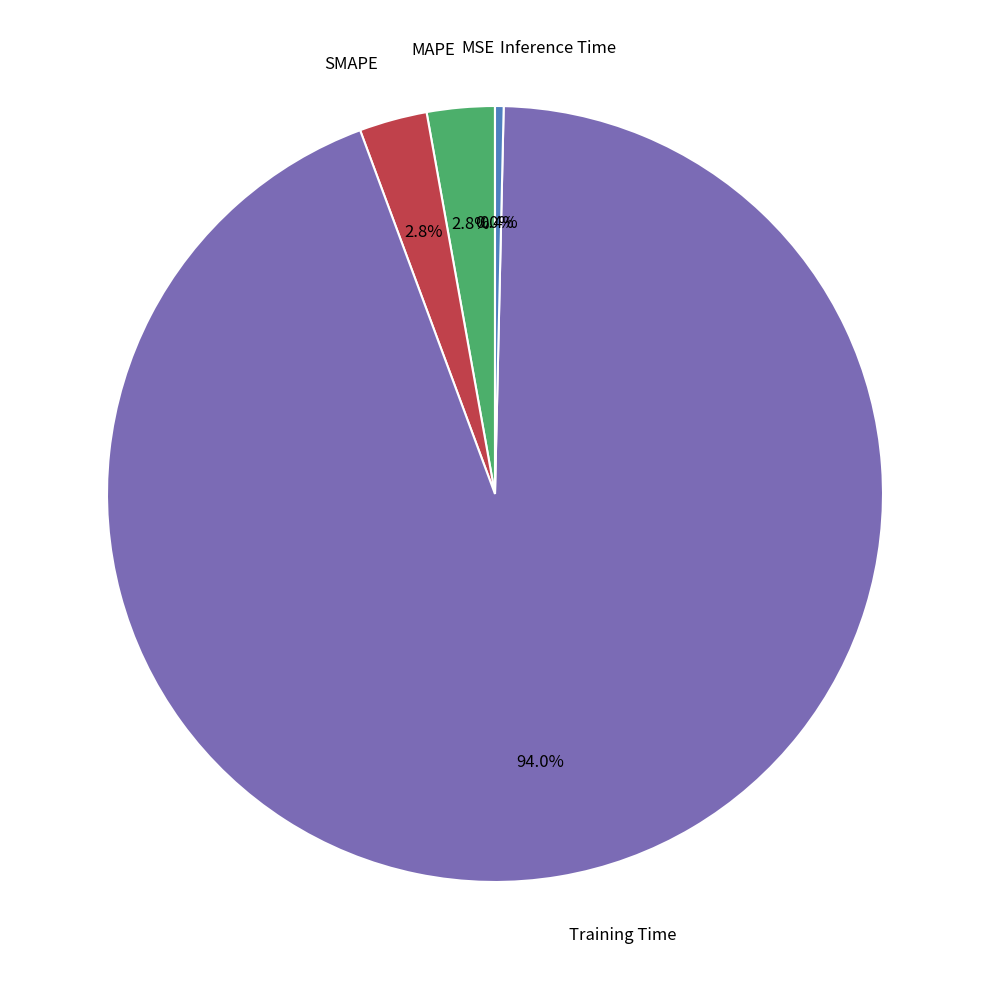

Does any single category account for the majority?

Yes